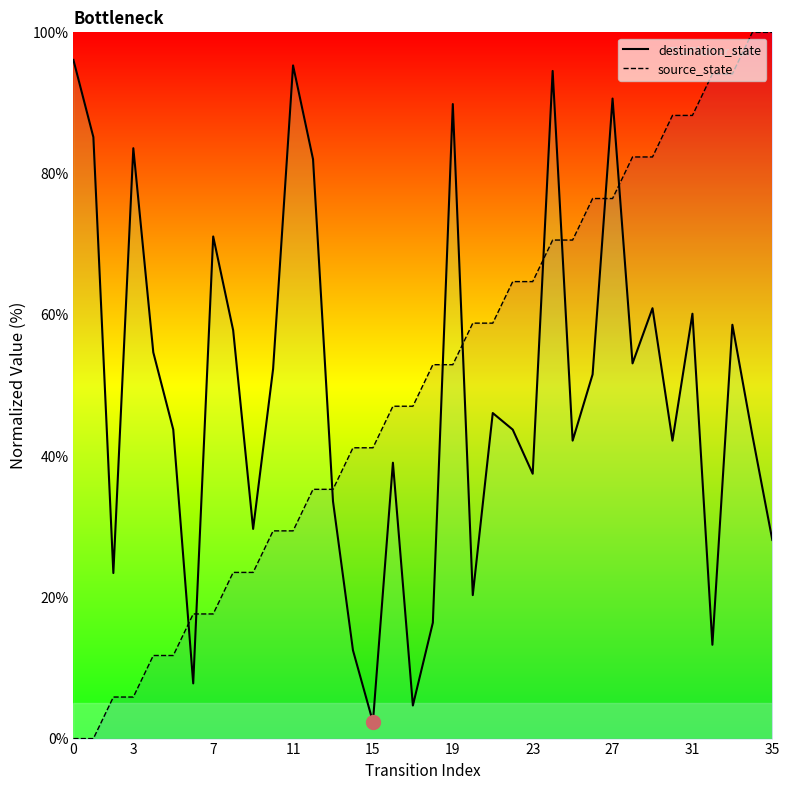

Which series has the largest range (max minus min)?

source_state_line